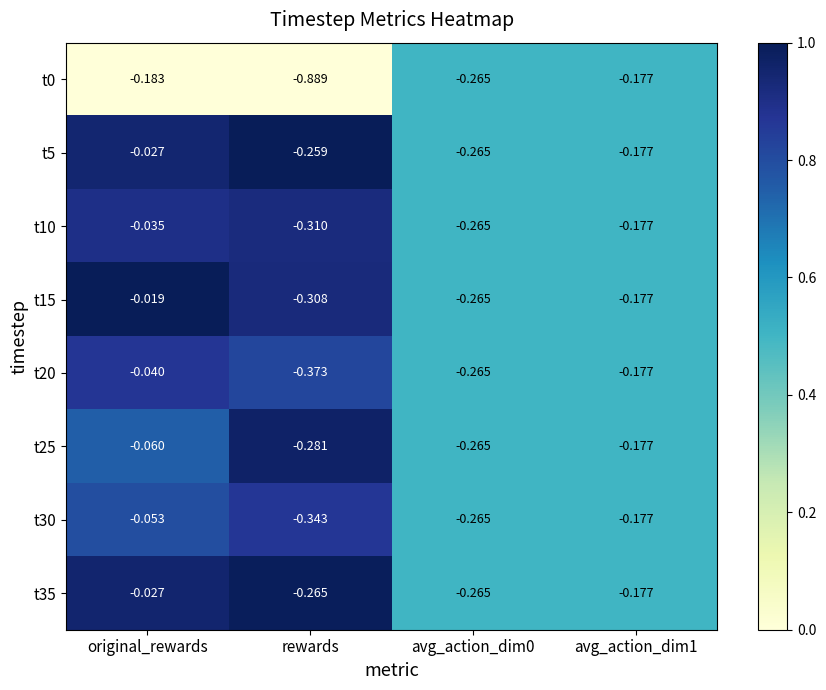

Is the value of t30 at avg_action_dim0 greater than the value of t35 at original_rewards?

No